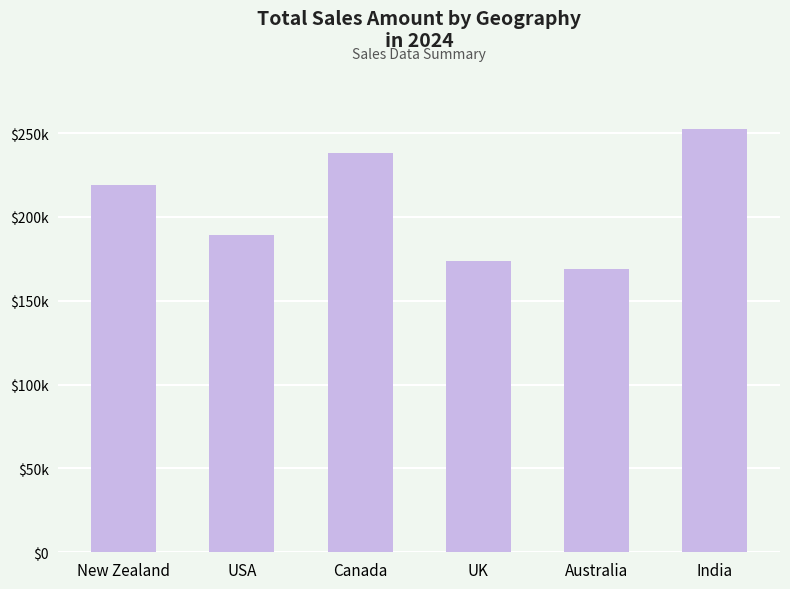

What is the change in value from New Zealand to USA?

-29379